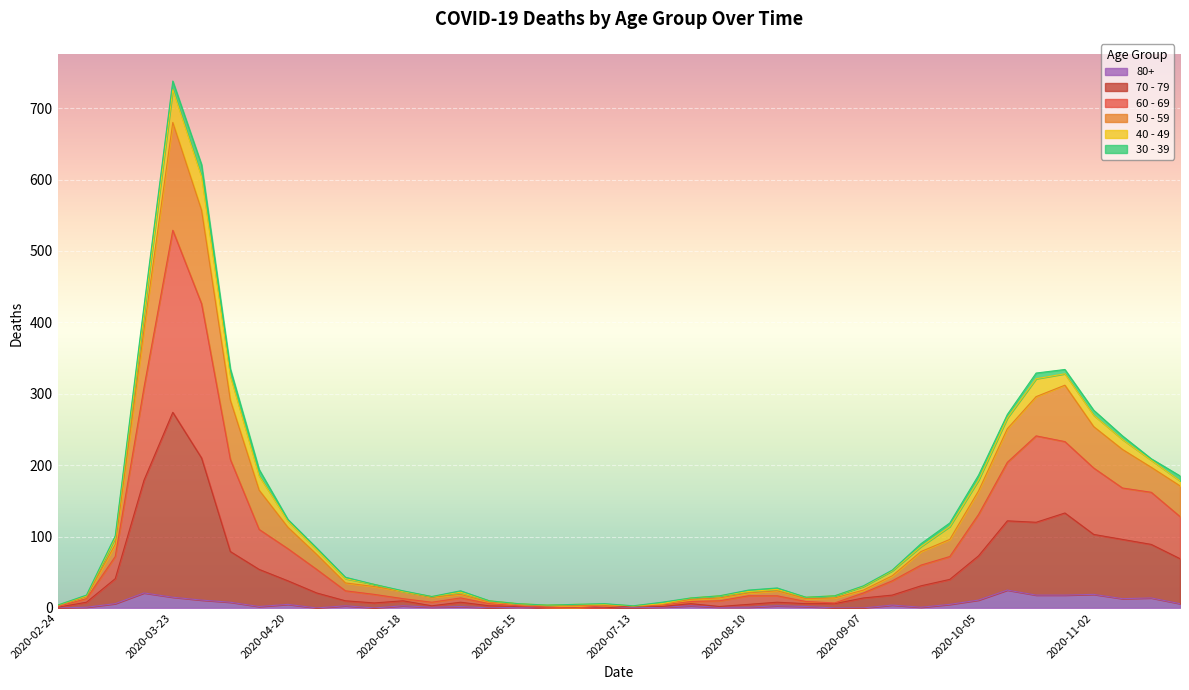

In 80+, how many points are lower than both neighbors (excluding endpoints)?

7